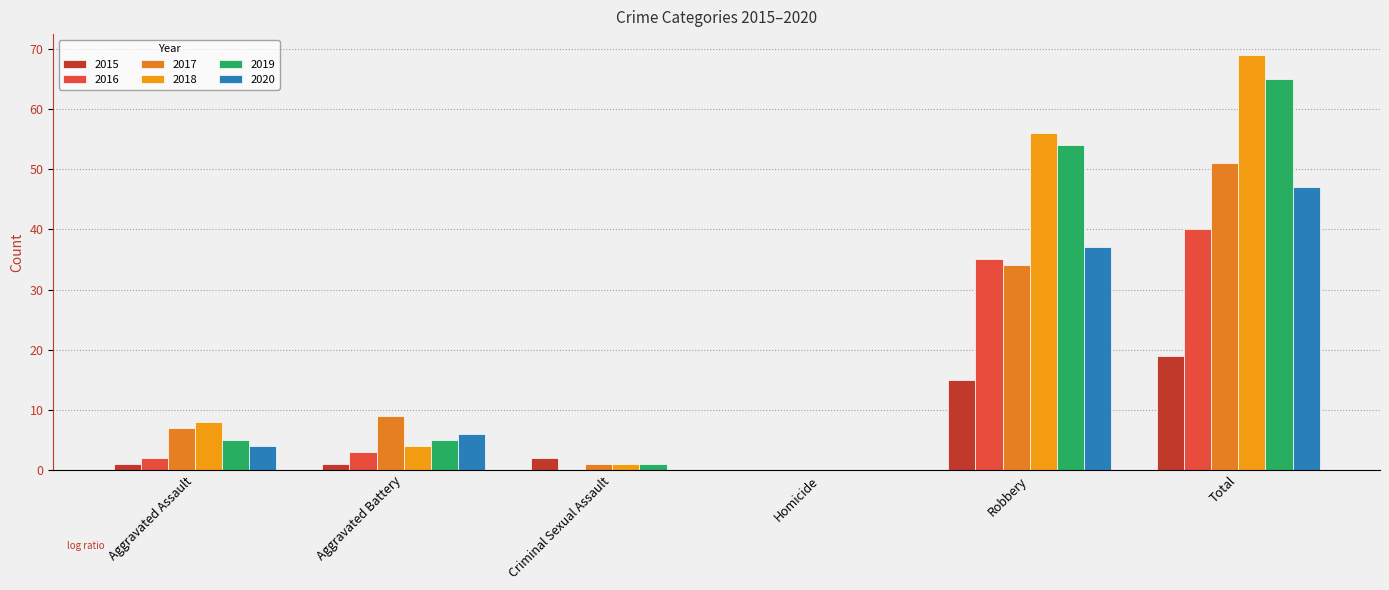

How many groups of bars are there?

6